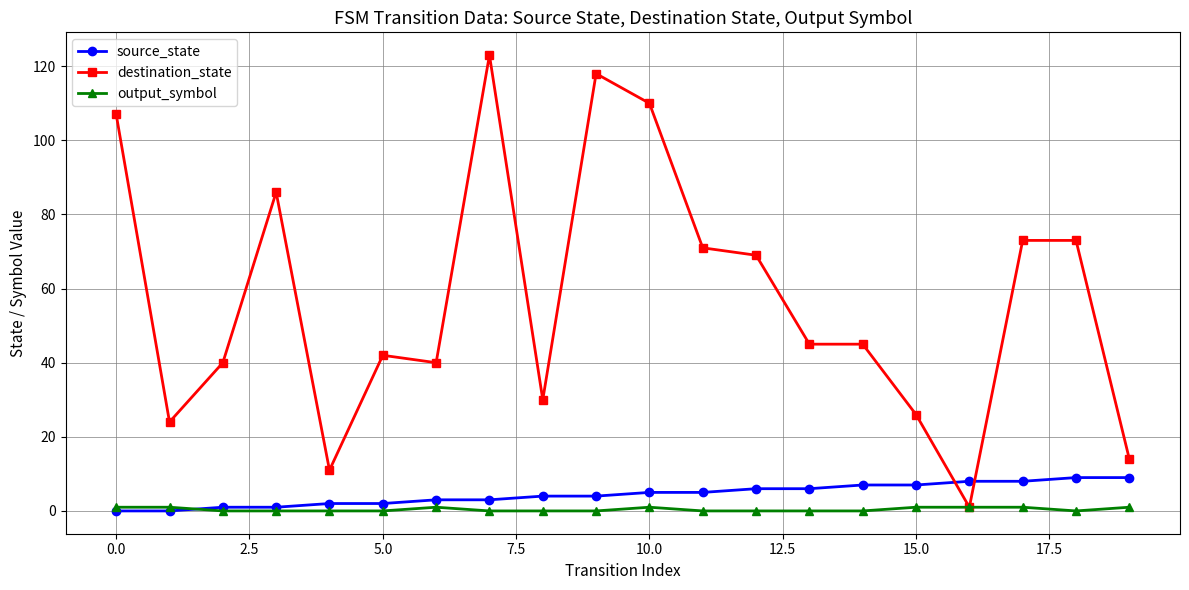

What is the value of the destination_state point at the 16th from the left?

26